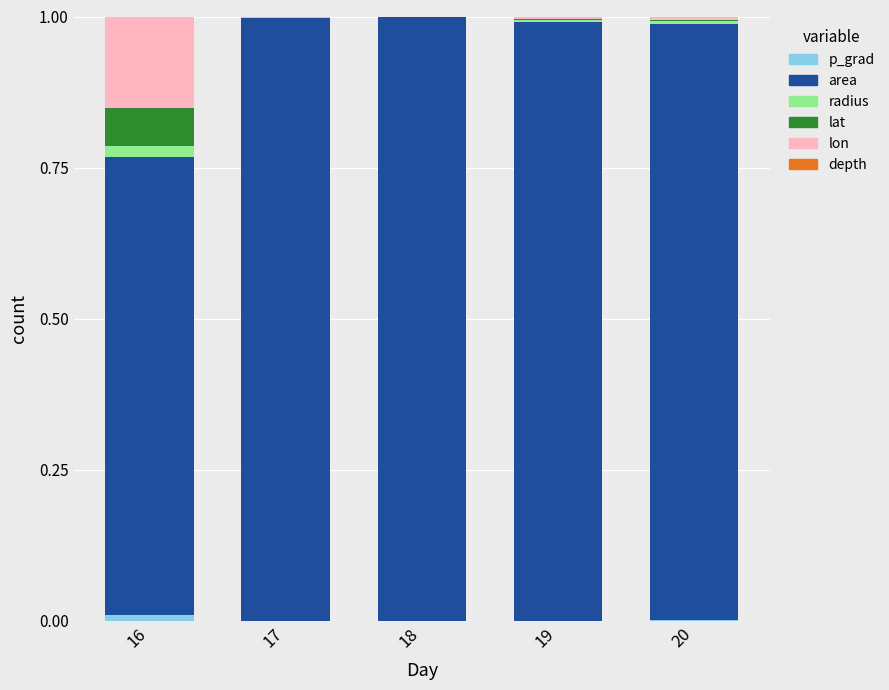

True or false: depth has a value of 0.0 at 17.

True